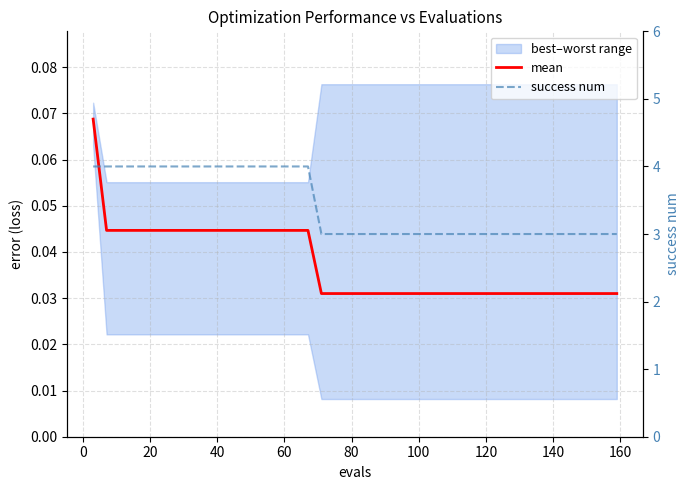

What is the sum of all success num values?

137.0